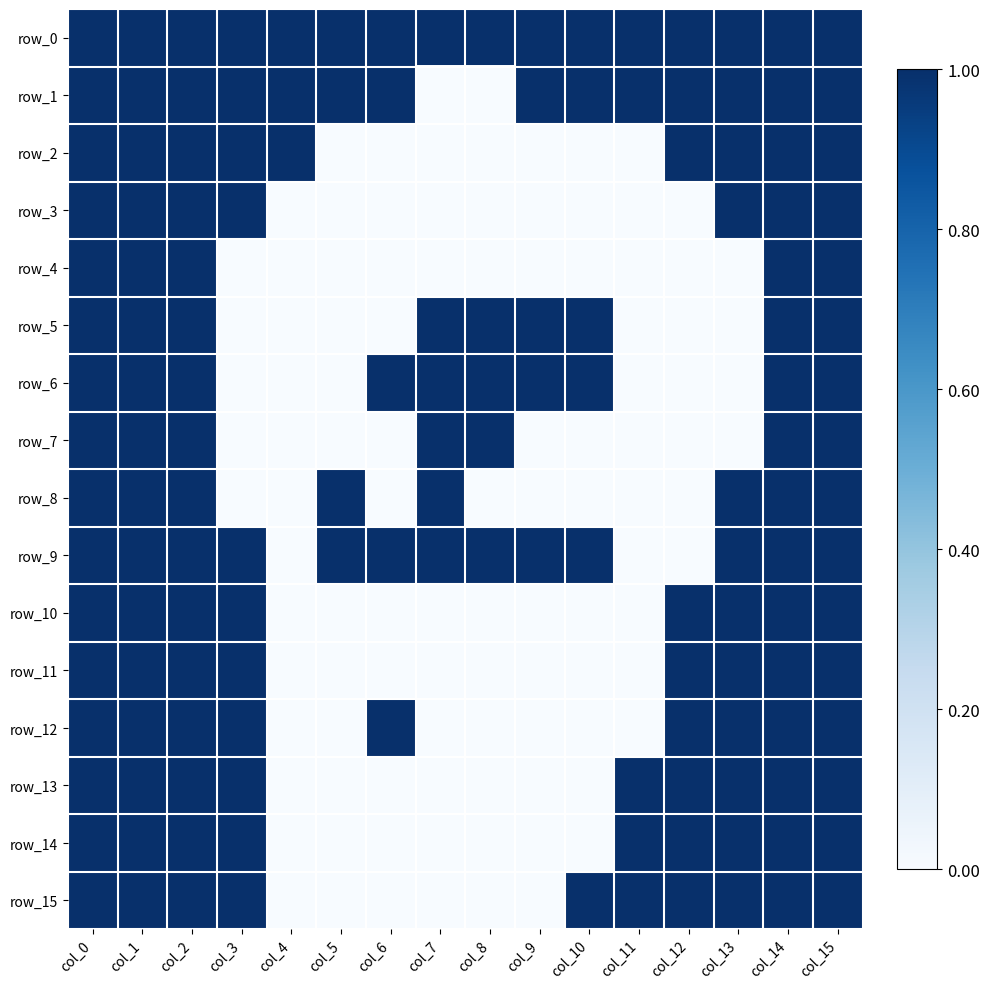

What is the difference between the second highest and second lowest values in the row_6 series?

1